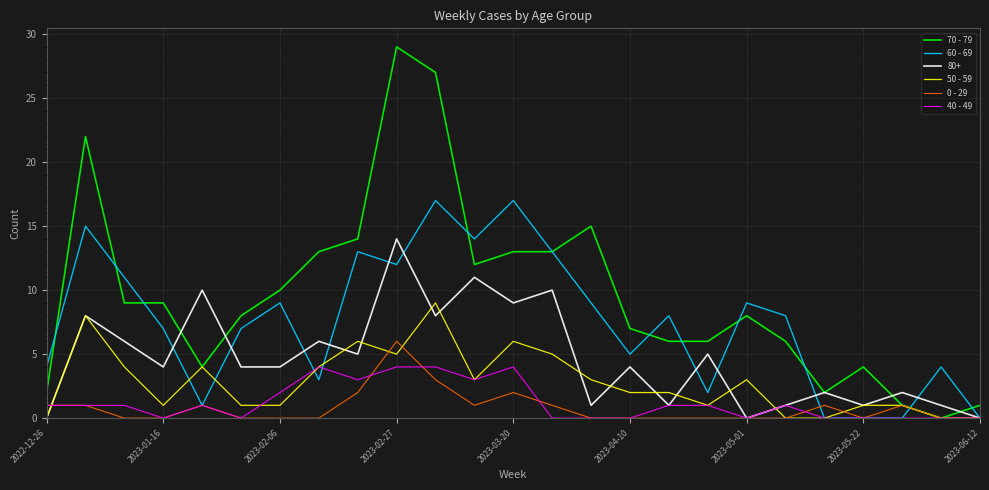

List the series in order of their peak value, lowest first.

40 - 49, 0 - 29, 50 - 59, 80+, 60 - 69, 70 - 79